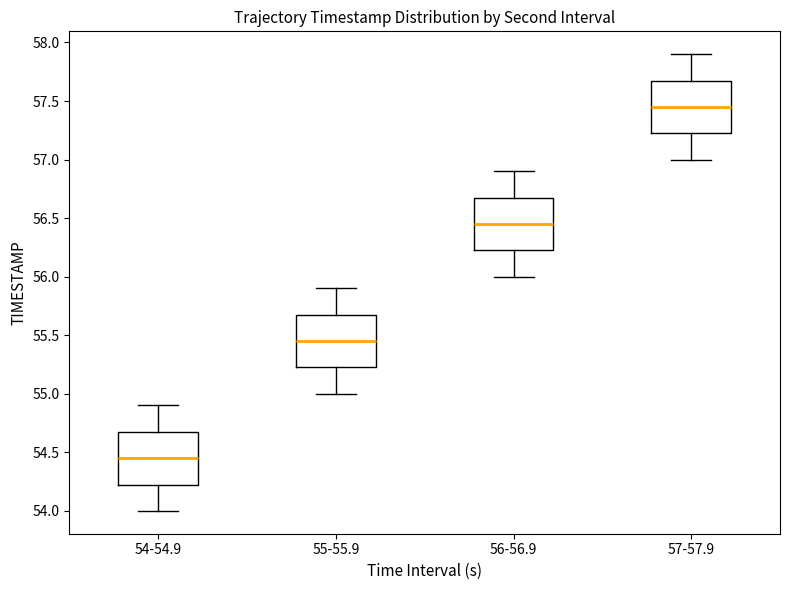

Reading left to right, read every box against the y-axis: the position of its median line, the range the box covers, and the ends of its whiskers. The values are not printed on the chart, so give them approximately, as read against the axis.

54-54.9: median 54.45, box 54.25 to 54.70, whiskers 54.00 to 54.90
55-55.9: median 55.45, box 55.25 to 55.70, whiskers 55.00 to 55.90
56-56.9: median 56.45, box 56.25 to 56.70, whiskers 56.00 to 56.90
57-57.9: median 57.45, box 57.25 to 57.70, whiskers 57.00 to 57.90